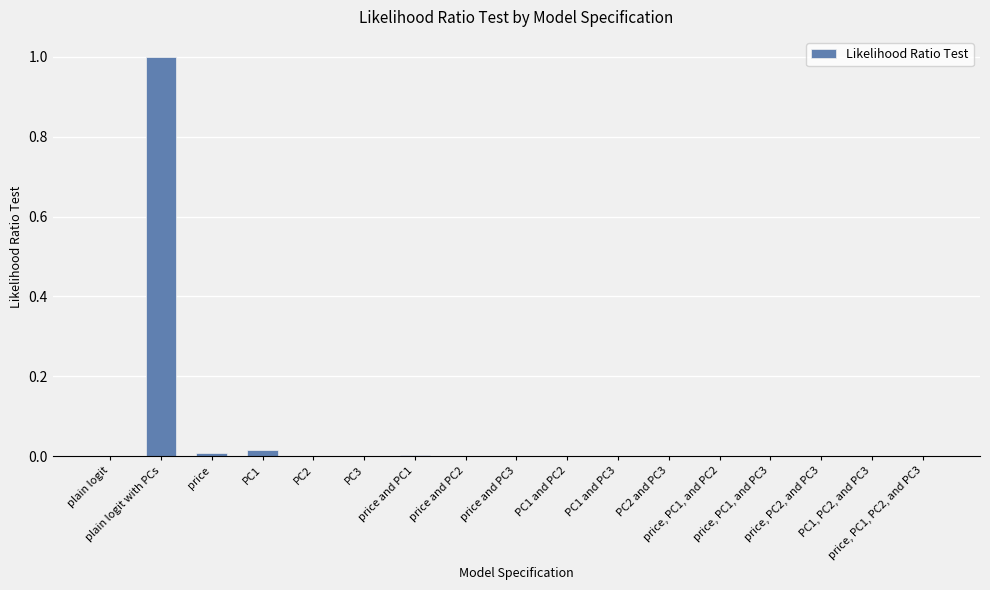

How many categories are shown in the chart?

17